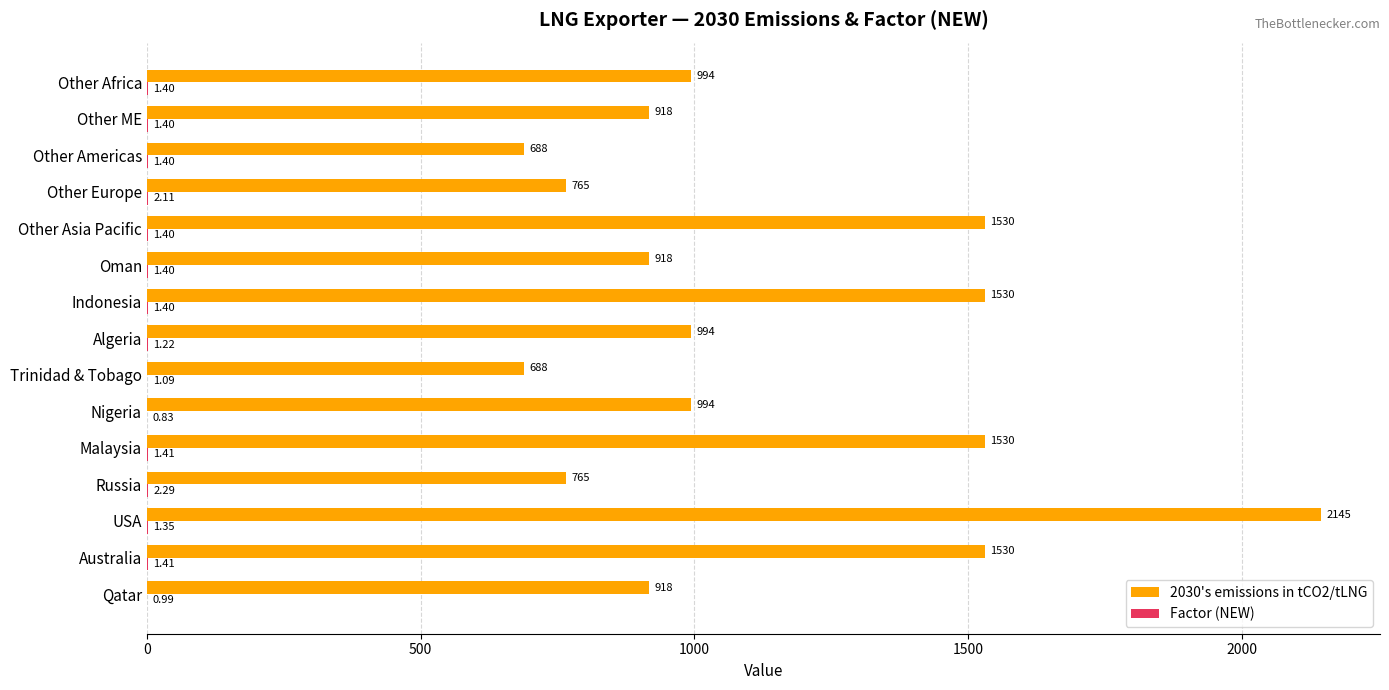

Which series changed the most between Other Asia Pacific and Other ME?

2030's emissions in tCO2/tLNG